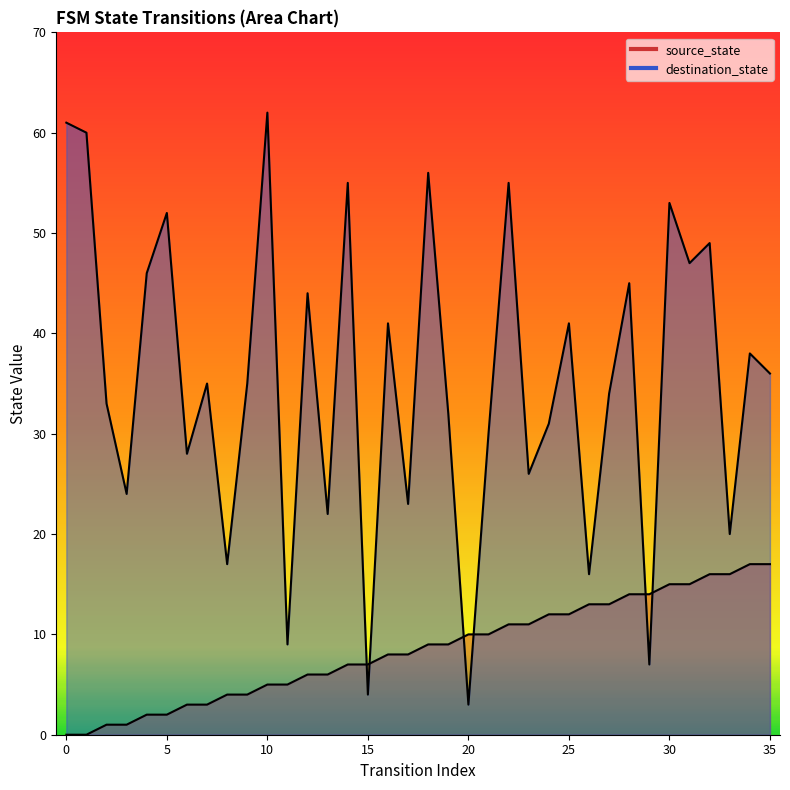

At which category is the sum across all series the highest?

30